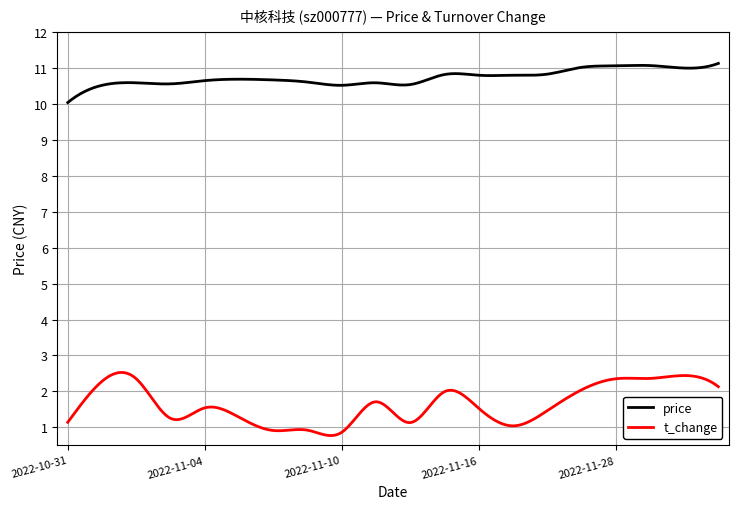

List the series in order of their overall mean, lowest first.

t_change, price